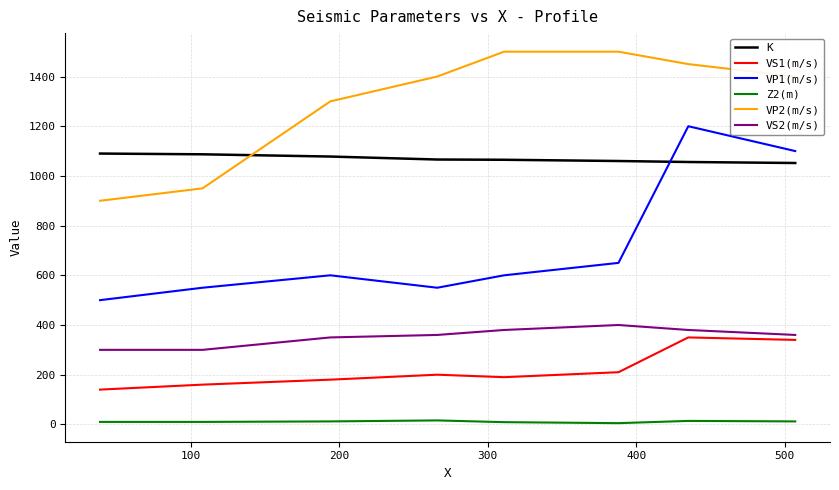

What is the average value of the Z2(m) series?

11